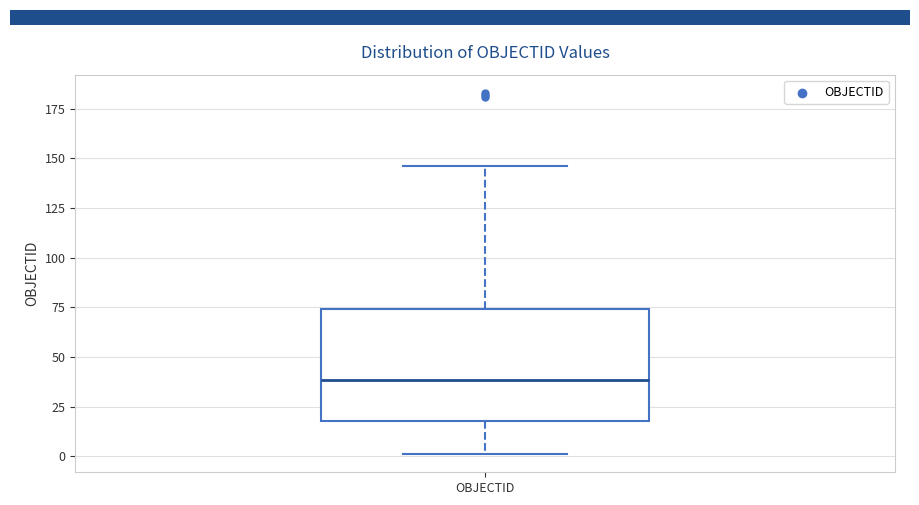

Where does the median line of the box for OBJECTID sit on the y-axis? The values are not printed on the chart, so give them approximately, as read against the axis.

40